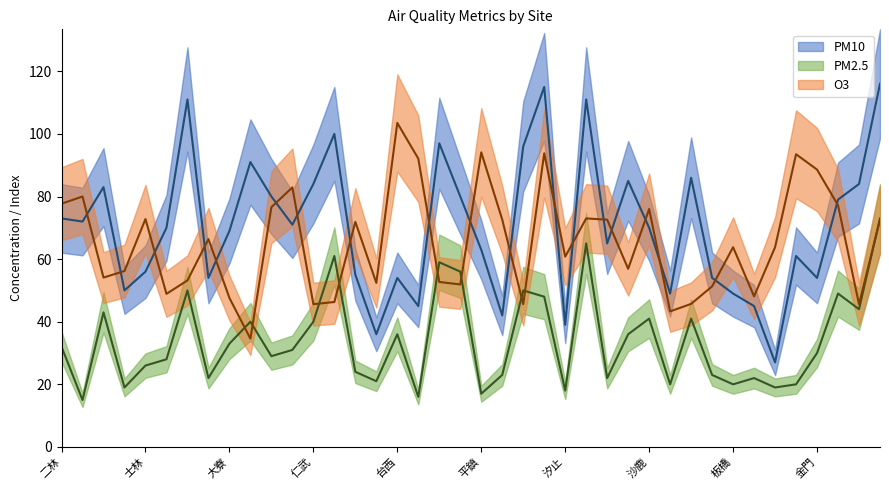

True or false: PM10 has more than 0 interior local peaks.

True